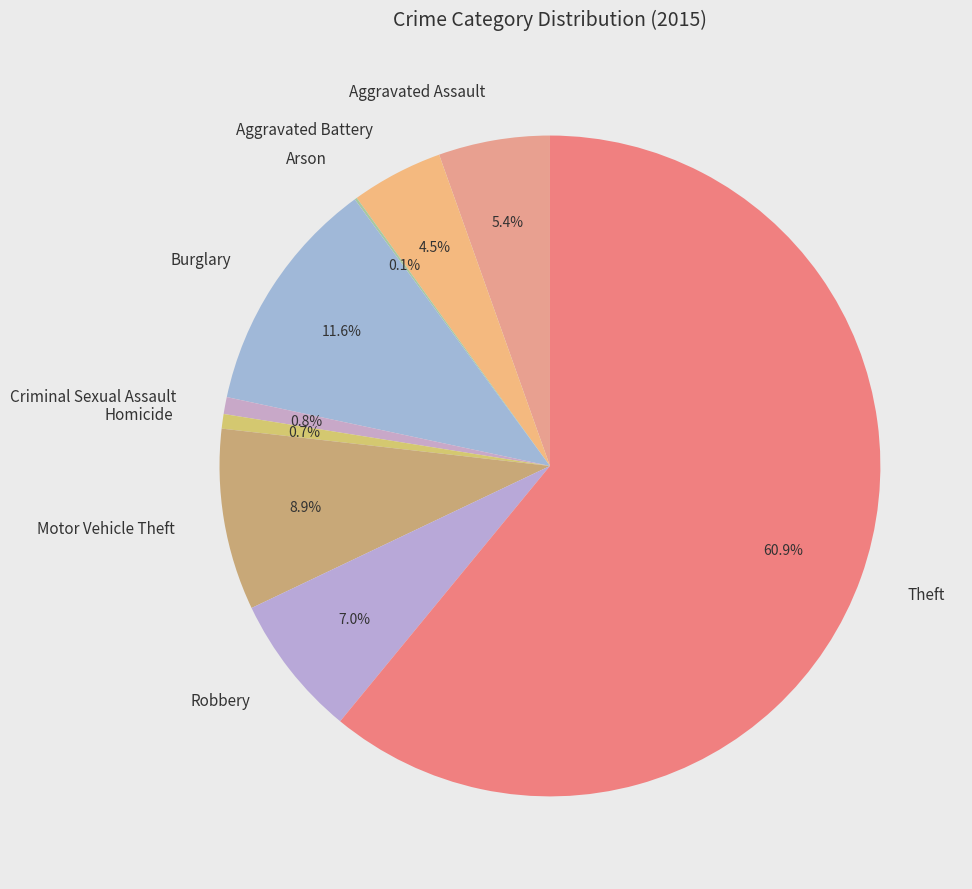

What is the ratio of the value at Aggravated Battery to the value at Criminal Sexual Assault?

5.4